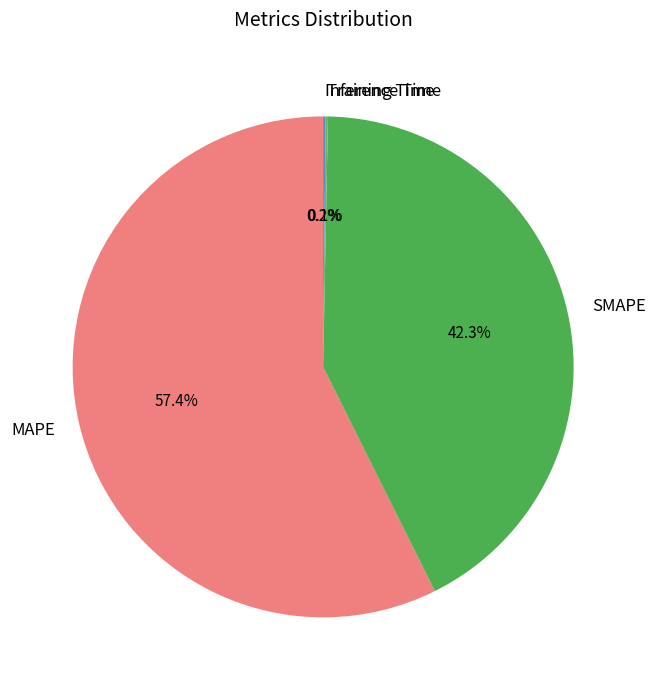

What percentage do MAPE and SMAPE together represent?

99.7%